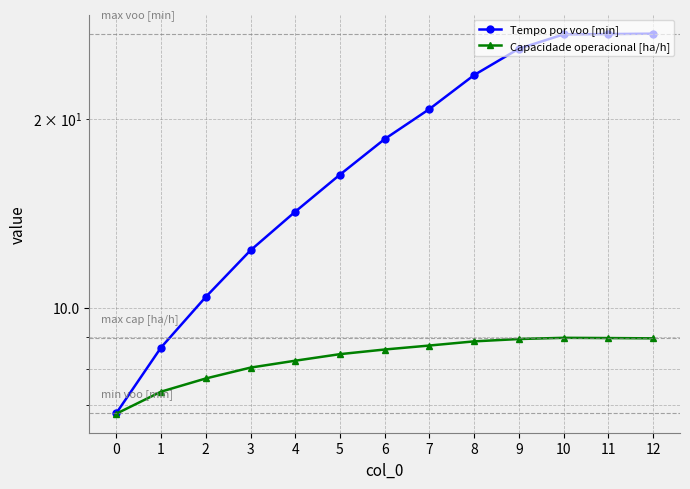

Which label corresponds to the largest value in the chart?

12